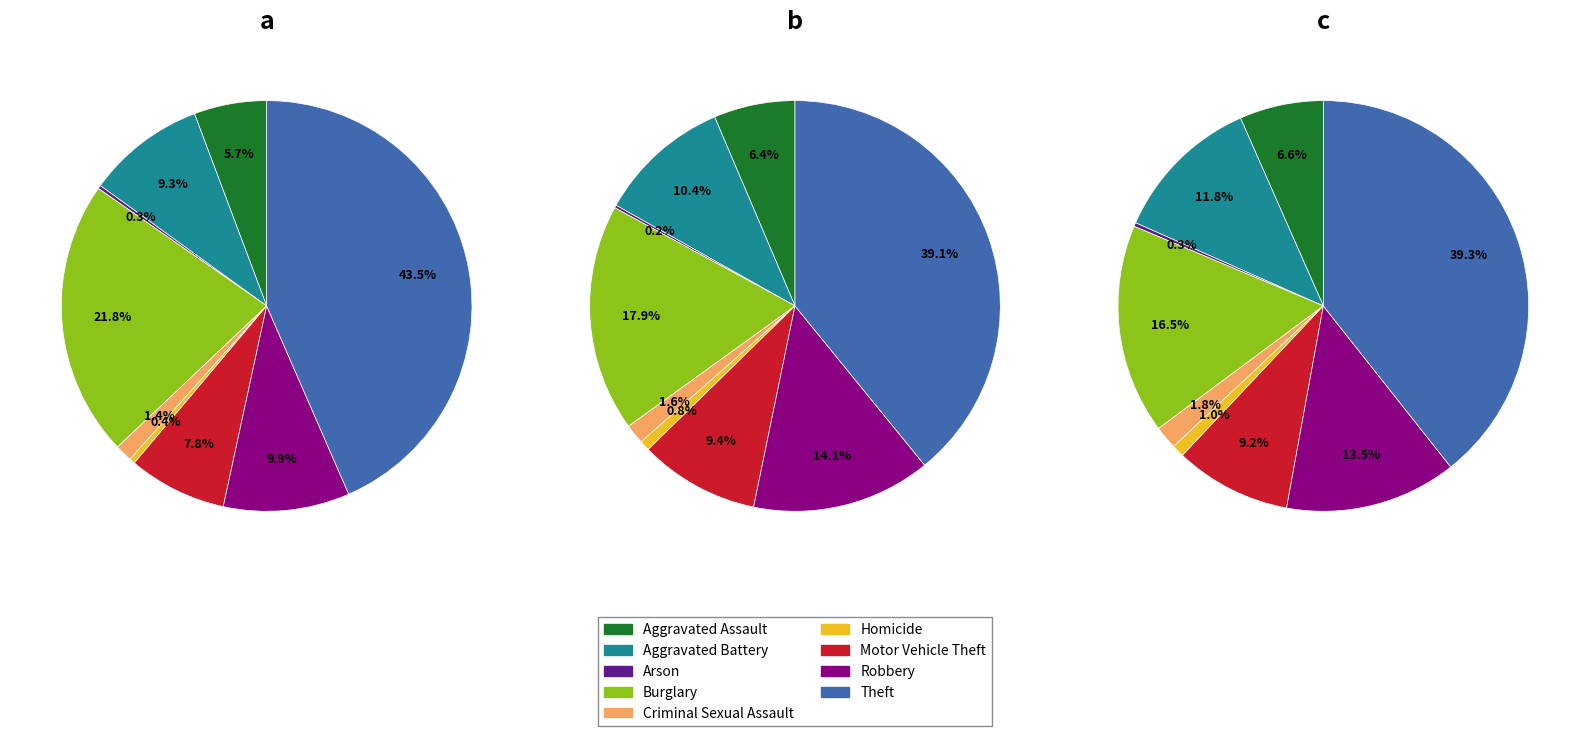

Which category has the biggest portion of the pie?

Theft